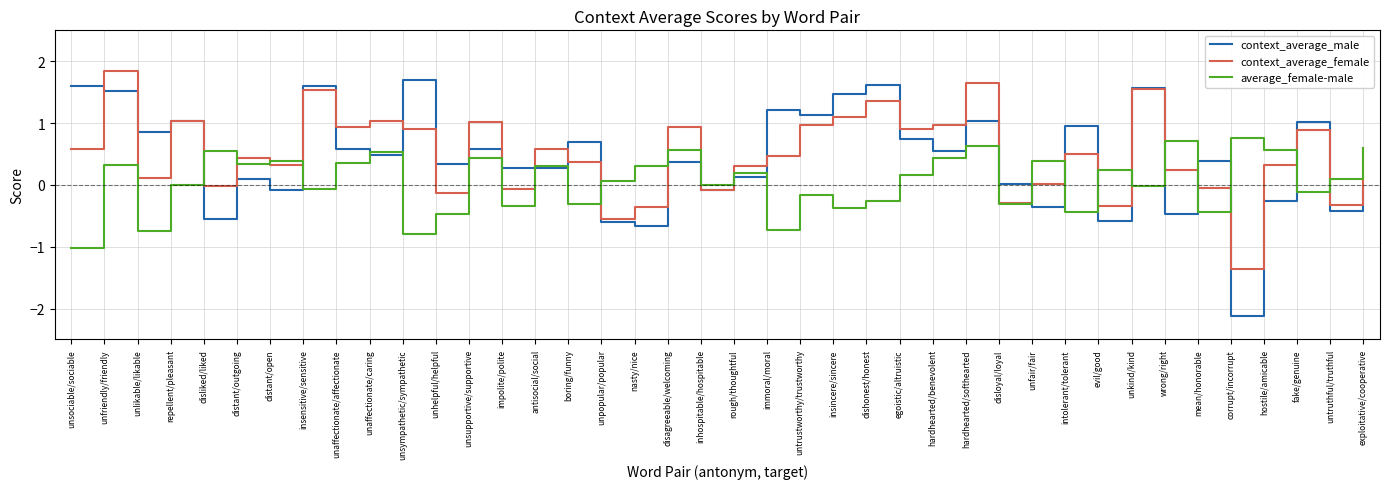

Between unsympathetic/sympathetic and intolerant/tolerant, which series saw the biggest shift?

context_average_male